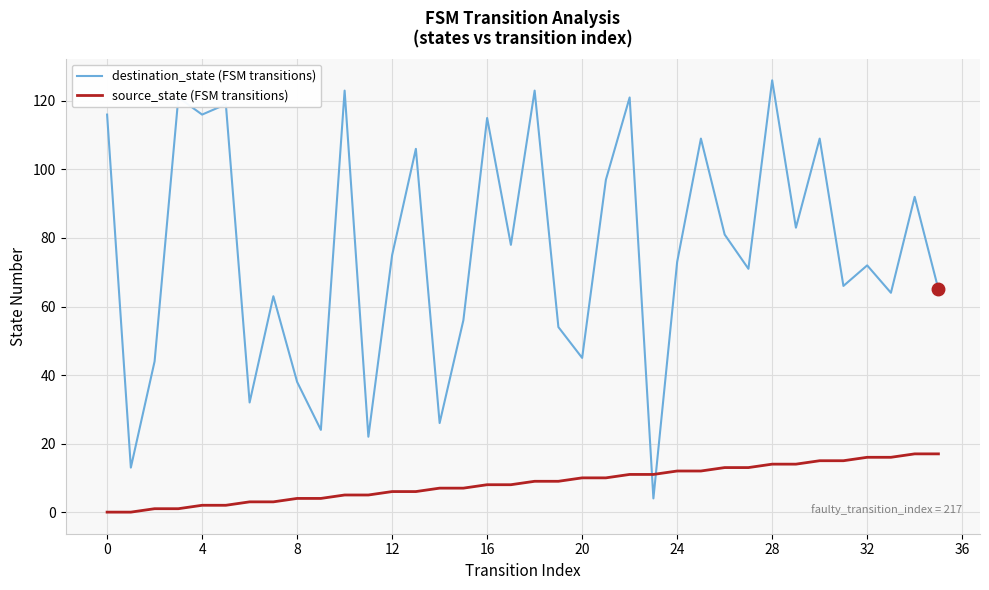

What is the difference between the maximum and minimum values in the source_state (FSM transitions) series?

17